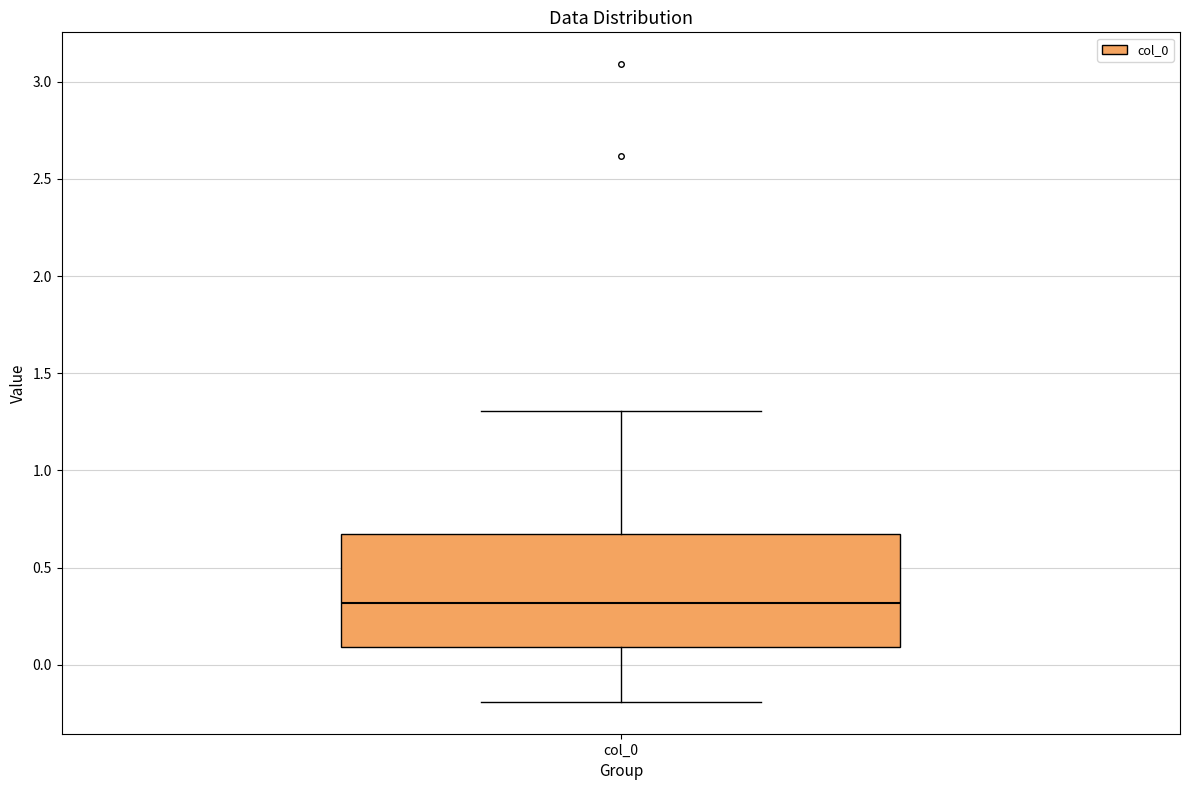

Transcribe this box plot: give where the median line is, the range the box spans, and where the two whiskers end, as read against the y-axis. The values are not printed on the chart, so give them approximately, as read against the axis.

median 0.30, box 0.10 to 0.65, whiskers -0.20 to 1.30